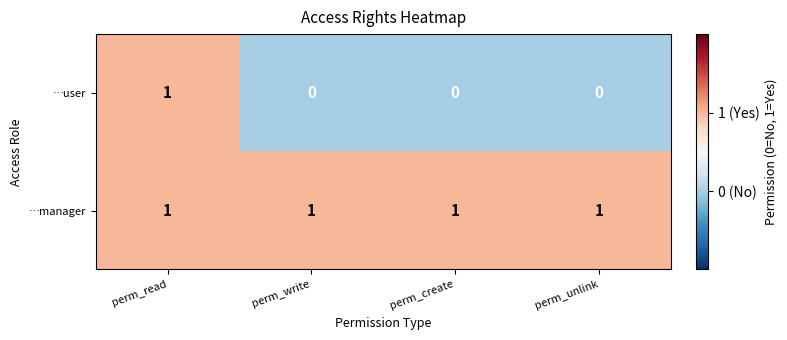

Which category has the highest value in the …user series?

perm_read